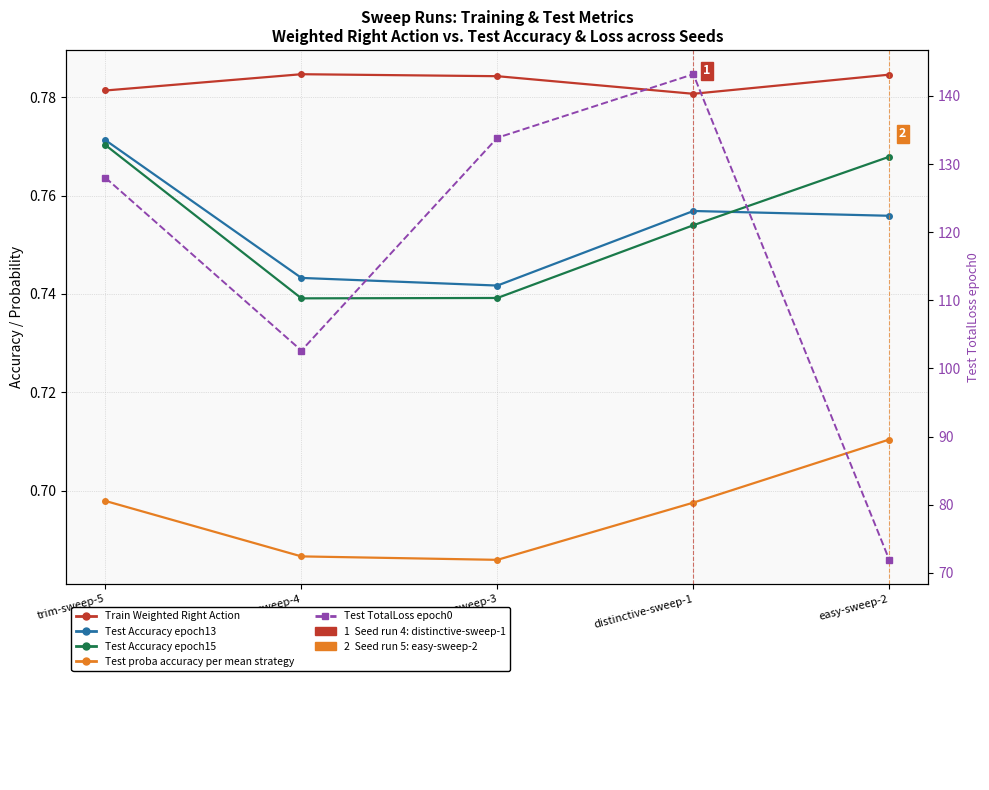

The Test Accuracy epoch15 series shows 0.3 at trim-sweep-5. True or false?

False